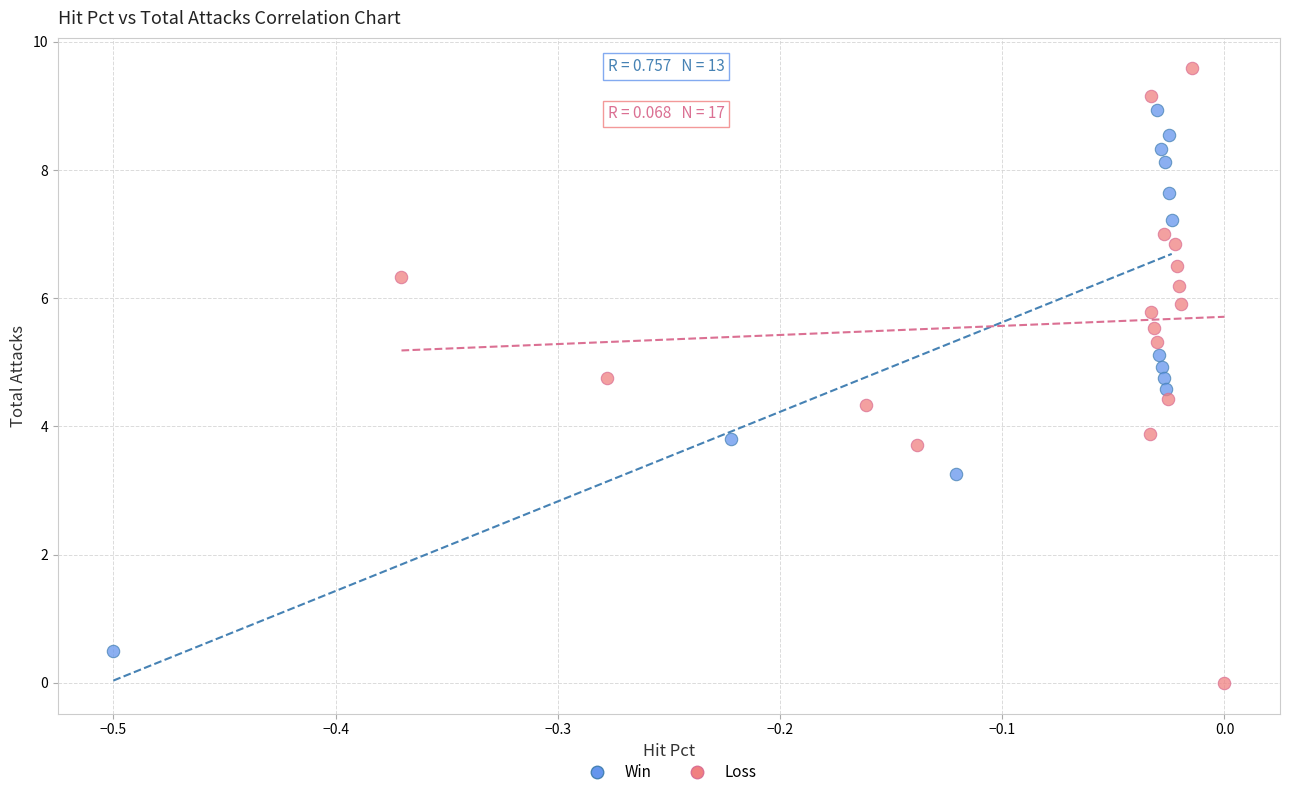

Which series contains the lowest Y value?

Loss